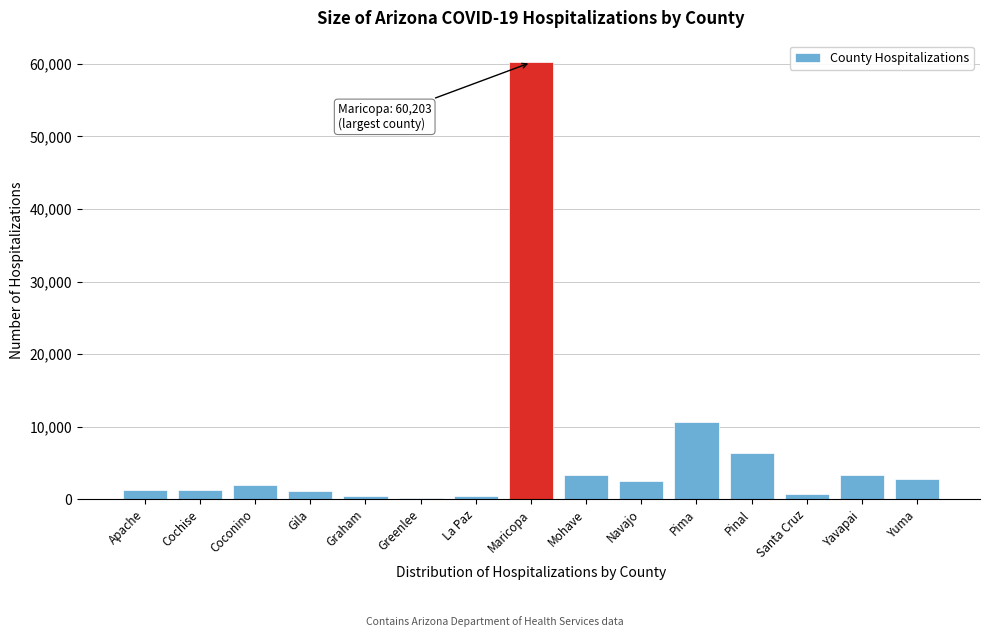

True or false: the data shows 60203 at Maricopa.

True